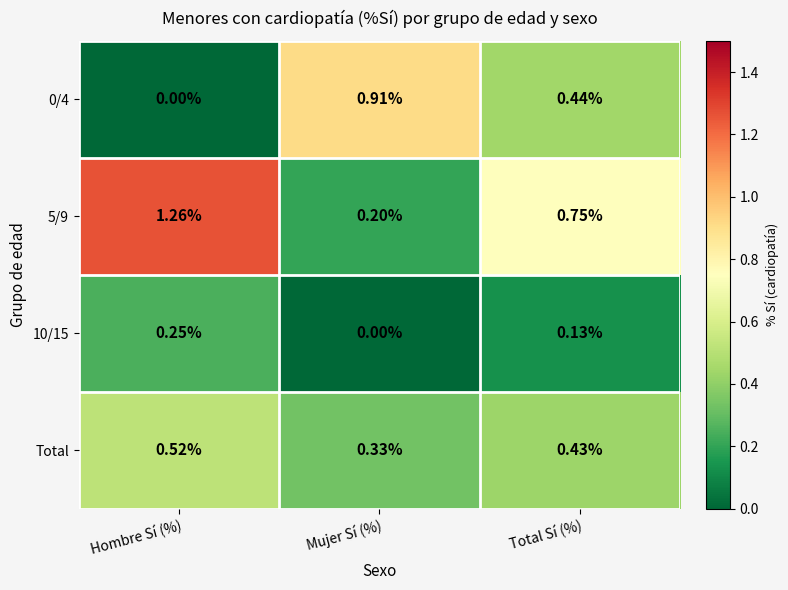

Which series has the largest range (max minus min)?

5/9